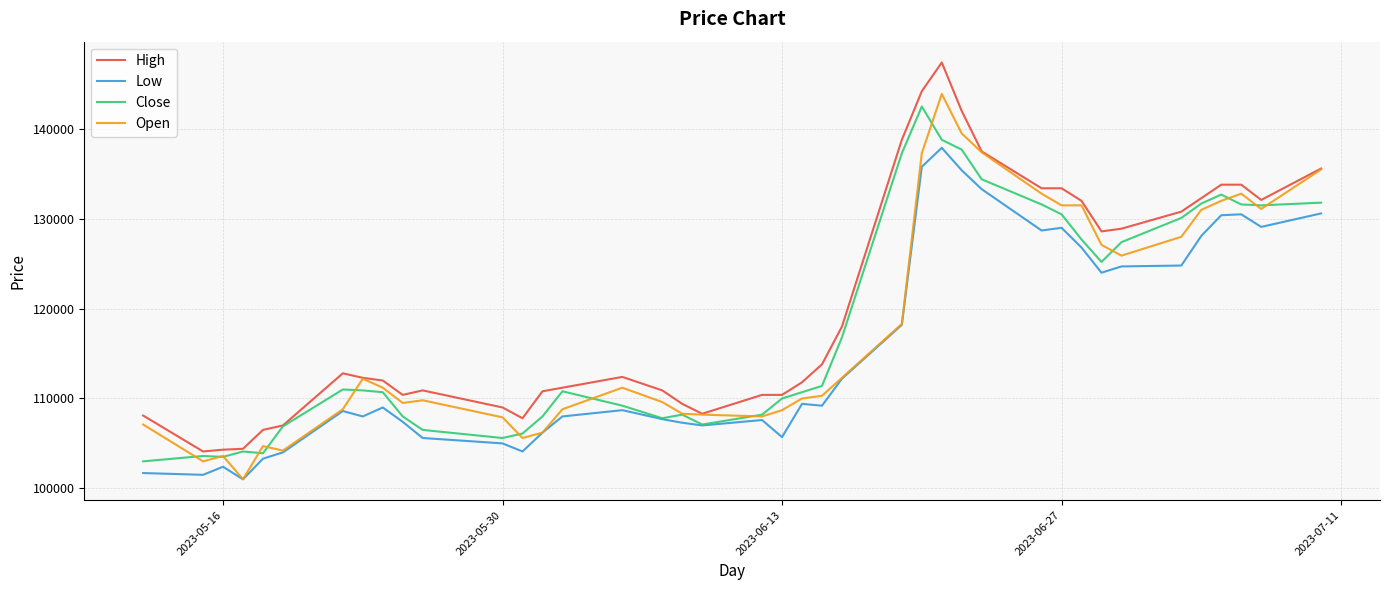

True or false: High and Low intersect in this chart.

False